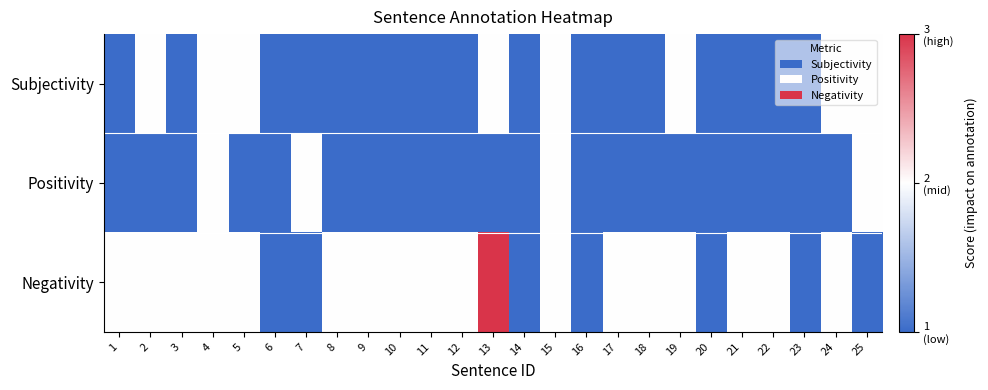

Reading left to right, list all the values displayed in this chart.

Subjectivity: 1=-1	2=0	3=-1	4=0	5=0	6=-1	7=-1	8=-1	9=-1	10=-1	11=-1	12=-1	13=0	14=-1	15=0	16=-1	17=-1	18=-1	19=0	20=-1	21=-1	22=-1	23=-1	24=0	25=0
Positivity: 1=-1	2=-1	3=-1	4=0	5=-1	6=-1	7=0	8=-1	9=-1	10=-1	11=-1	12=-1	13=-1	14=-1	15=0	16=-1	17=-1	18=-1	19=-1	20=-1	21=-1	22=-1	23=-1	24=-1	25=0
Negativity: 1=0	2=0	3=0	4=0	5=0	6=-1	7=-1	8=0	9=0	10=0	11=0	12=0	13=1	14=-1	15=0	16=-1	17=0	18=0	19=0	20=-1	21=0	22=0	23=-1	24=0	25=-1